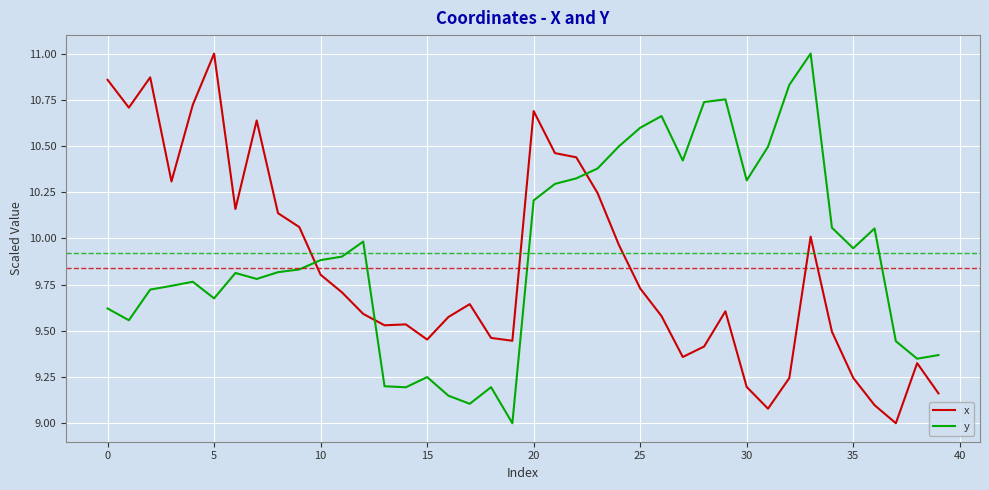

Does the chart display data point markers on the line(s)?

No